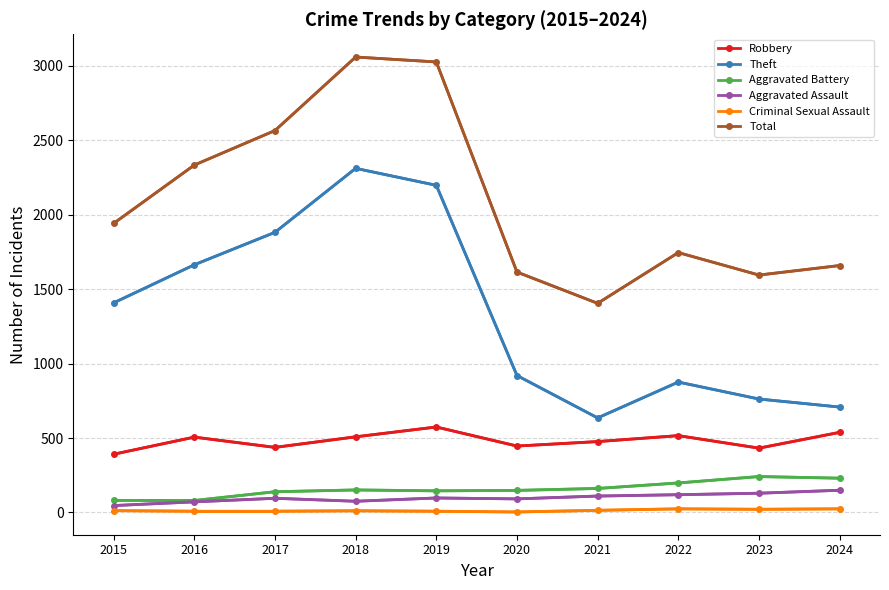

What is the value of the Robbery point at the 5th from the left?

574